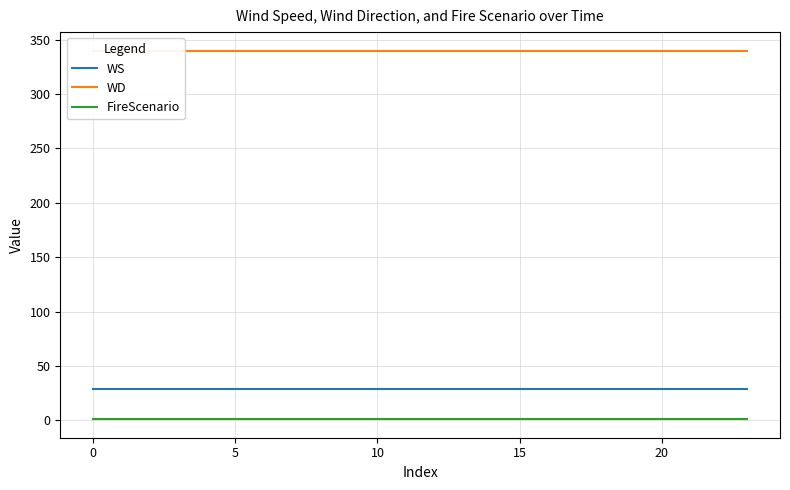

What is the maximum value for FireScenario?

1